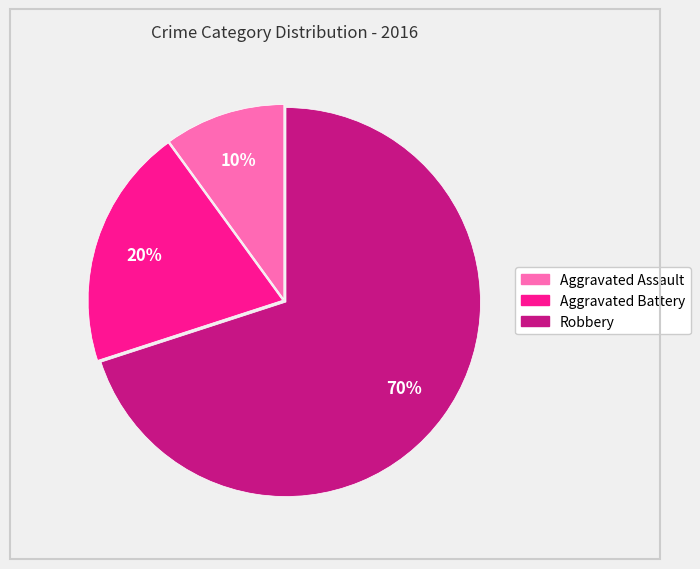

To the nearest percent, what portion does Aggravated Battery represent?

20%